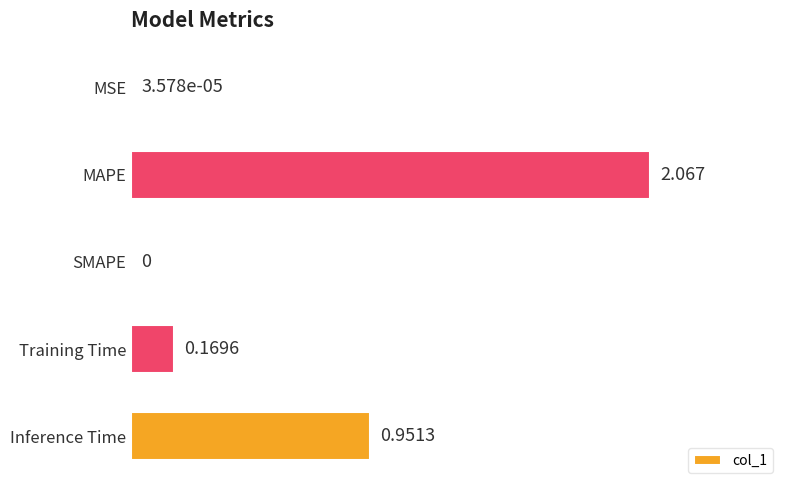

At which category does the chart reach its peak across all series?

MAPE